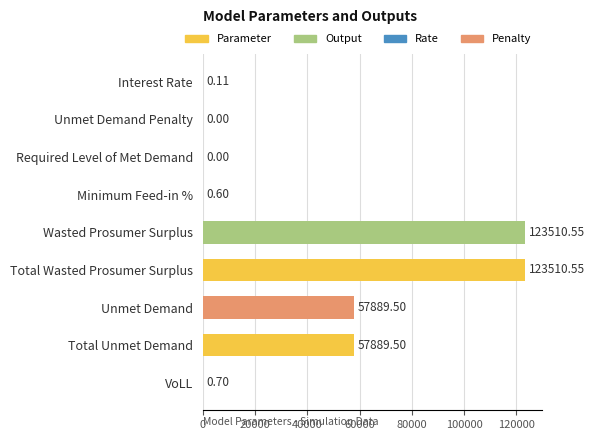

Approximately how many times larger is the value at Unmet Demand compared to Total Unmet Demand?

1.0